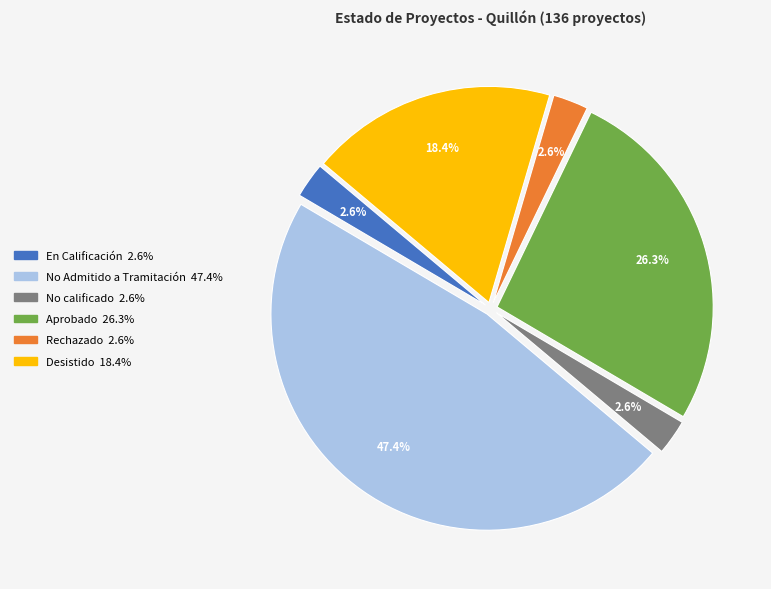

Does any single category account for the majority?

No